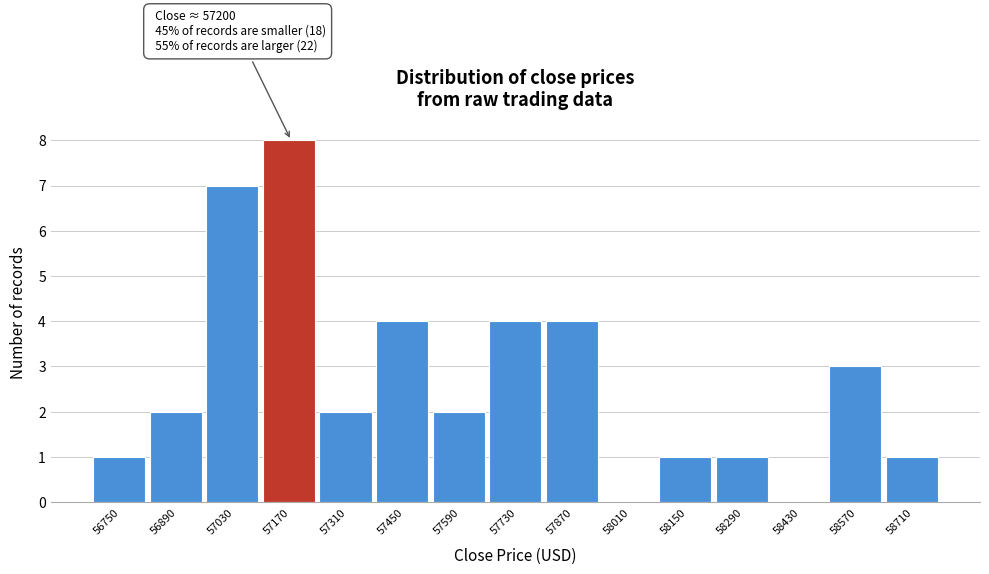

Reading left to right, transcribe all the data shown in this chart.

56750=1	56890=2	57030=7	57170=8	57310=2	57450=4	57590=2	57730=4	57870=4	58010=0	58150=1	58290=1	58430=0	58570=3	58710=1